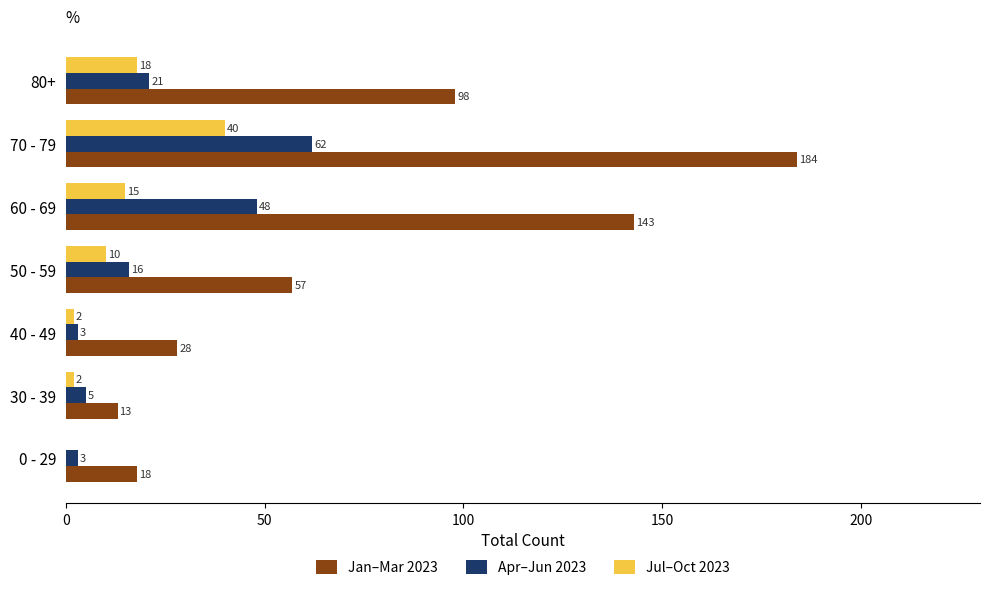

Count the number of data series in this chart.

3